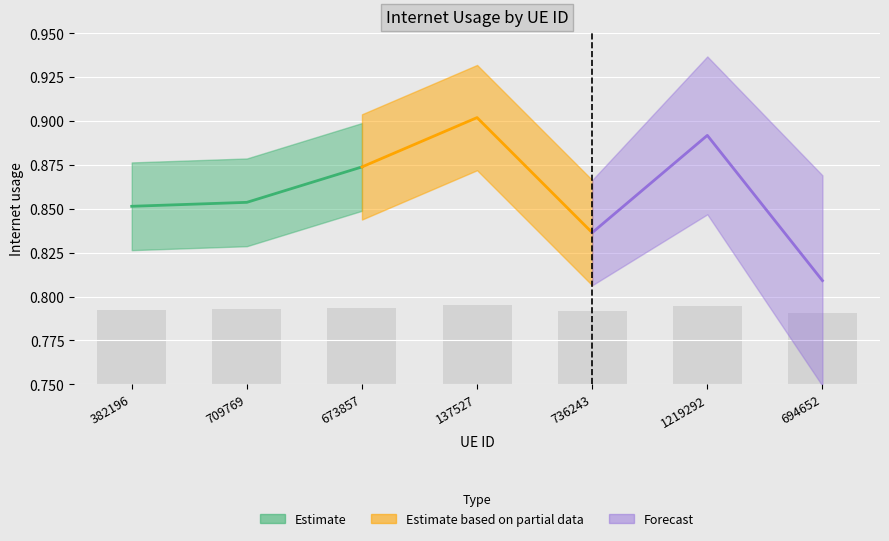

Between 694652 and 673857, which is larger?

673857